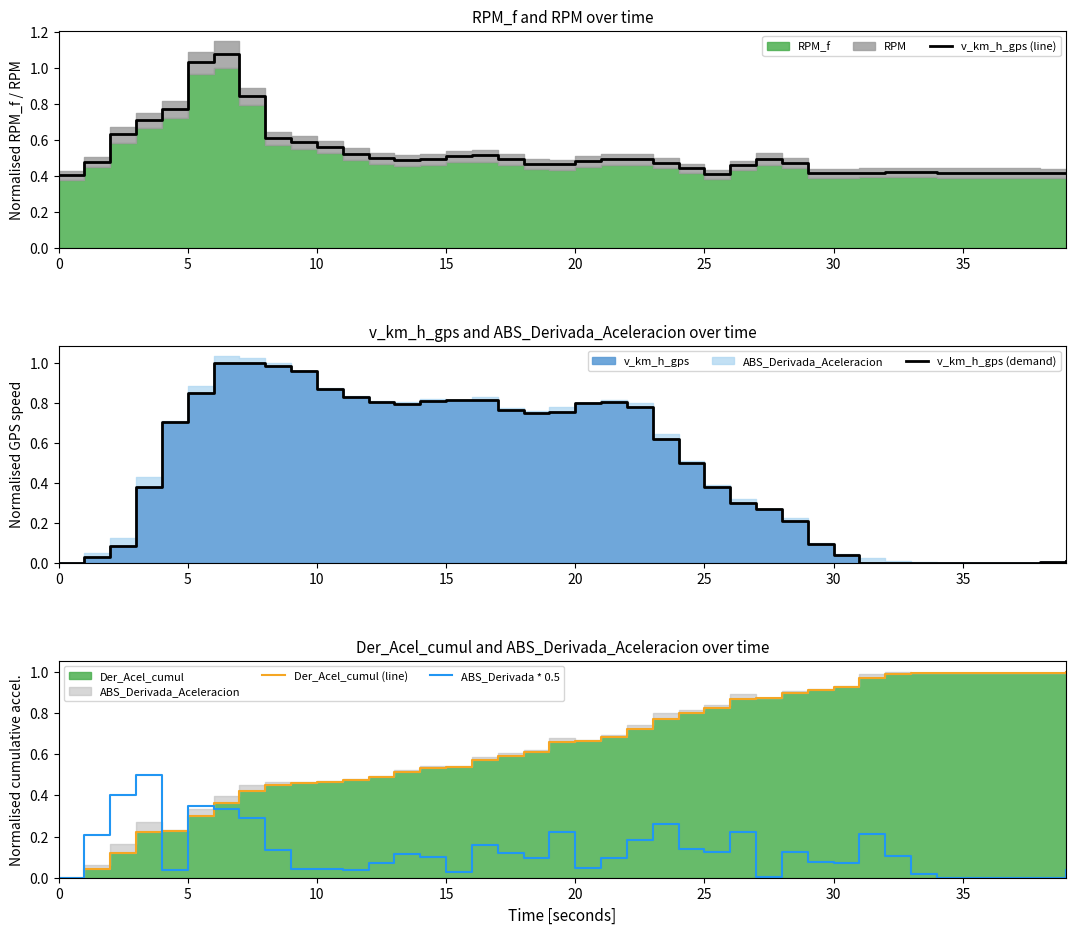

Is it true that ABS_Derivada * 0.5 equals -0.3 at 0?

False